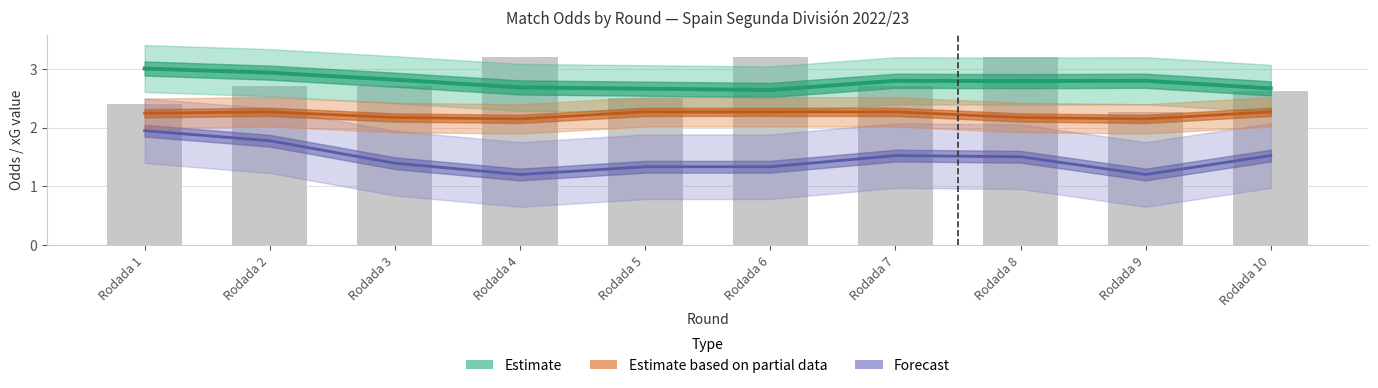

The Forecast series shows 3.2 at Rodada 1. True or false?

False